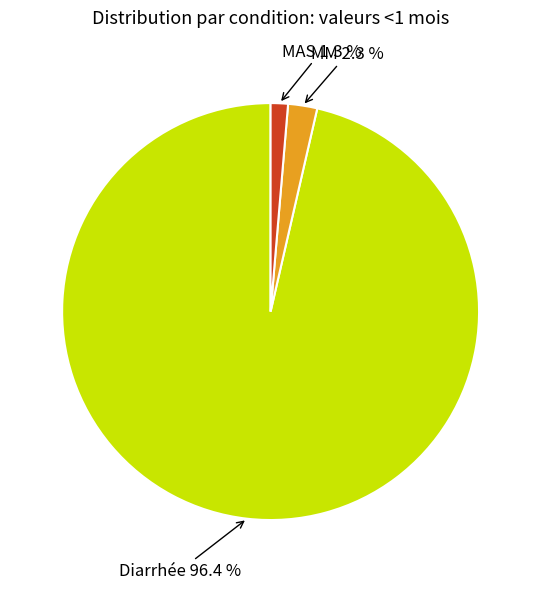

The MM slice represents 12% of the pie. True or false?

False